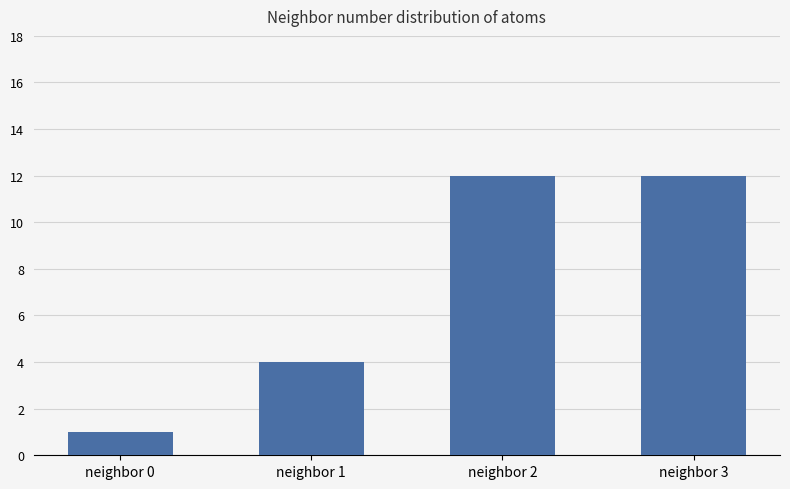

The chart shows a value of 7 at neighbor 2. True or false?

False